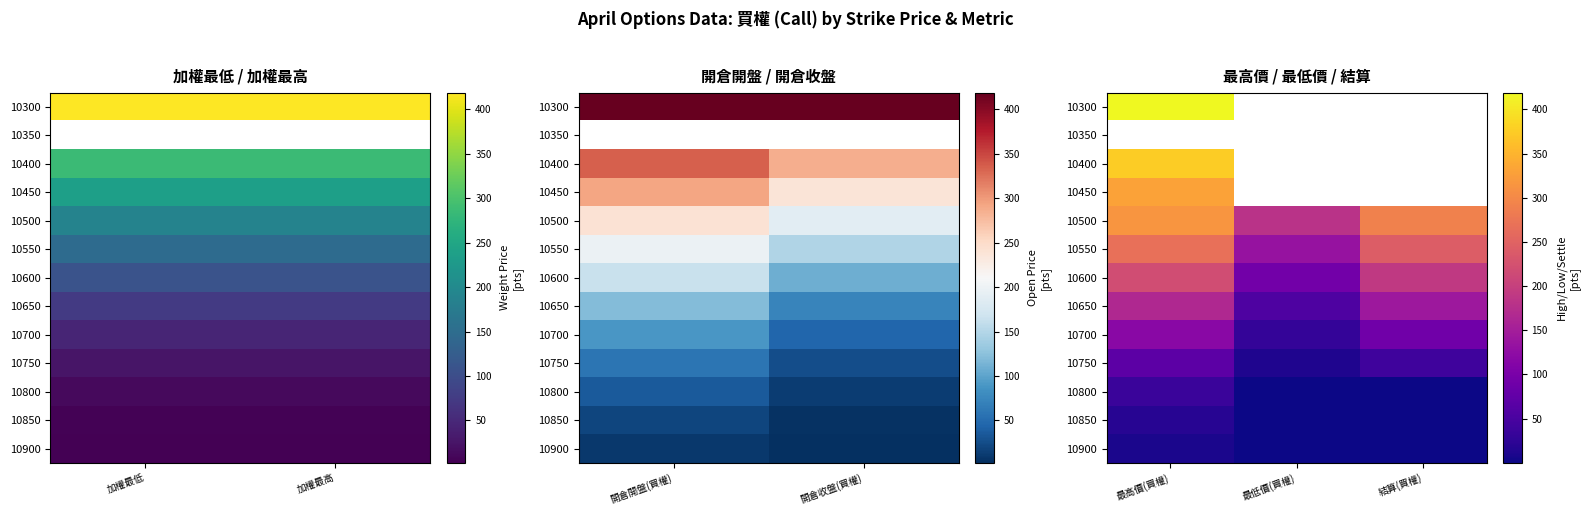

Which category has the lowest value across all series?

最低價(買權)